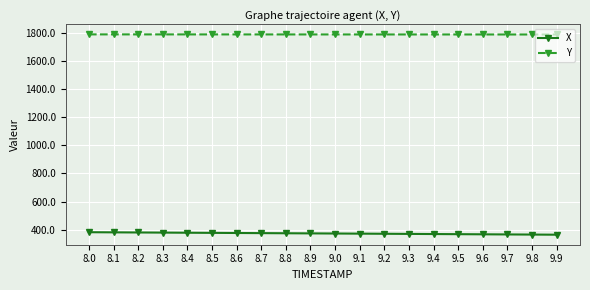

What is the label of the 9th point from the right?

9.1